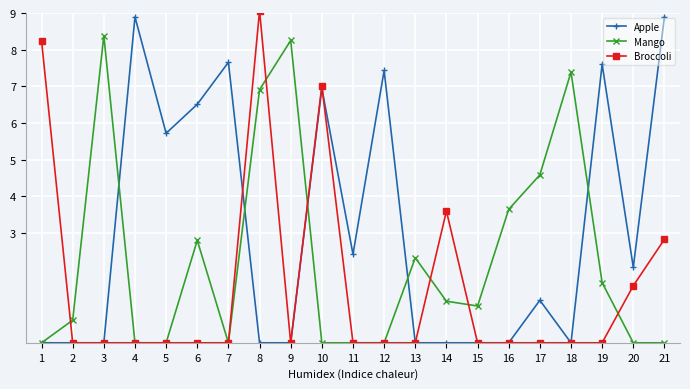

The Apple series shows 4.0 at 6. True or false?

False